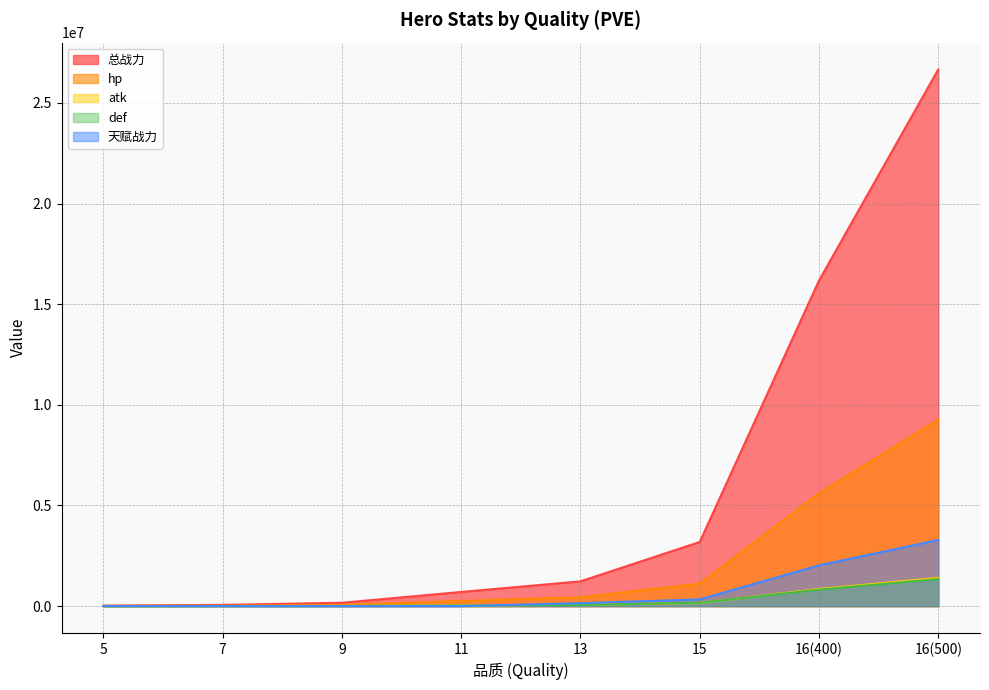

What position from the right is 7?

7